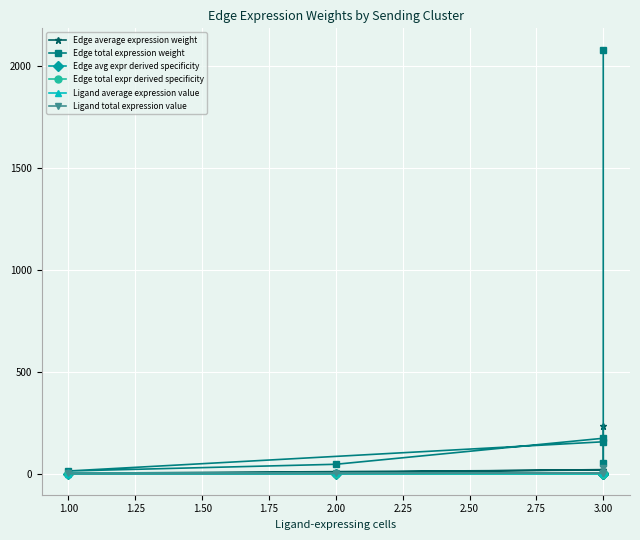

At how many categories does at least one series exceed 1105?

1